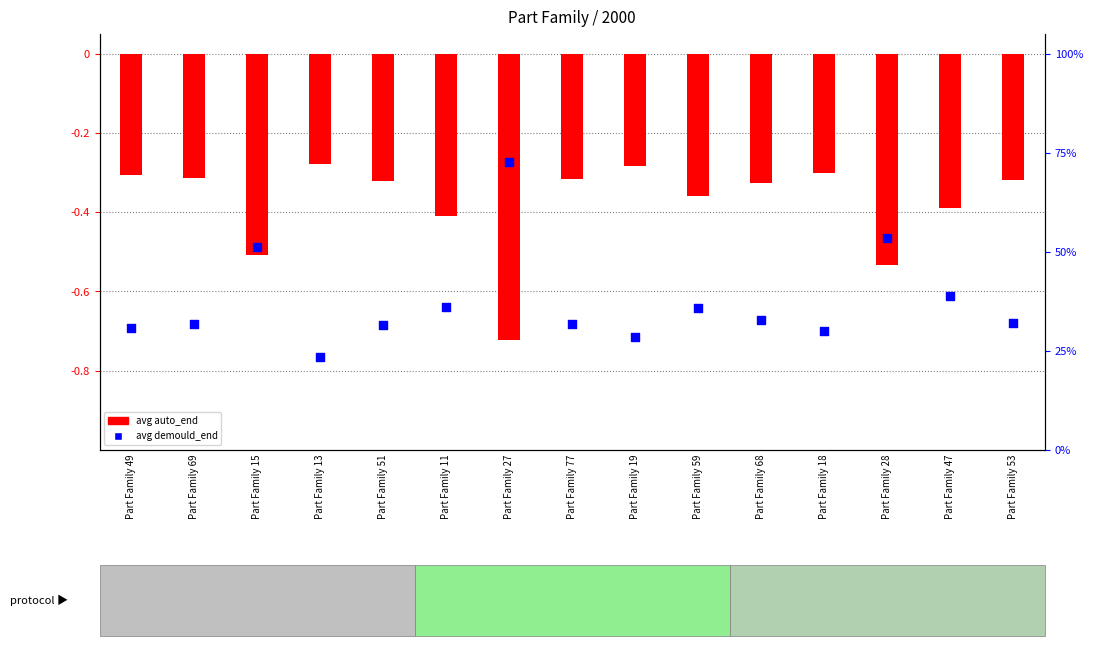

Is the value of avg auto_end at Part Family 53 greater than the value of avg demould_end at Part Family 19?

No